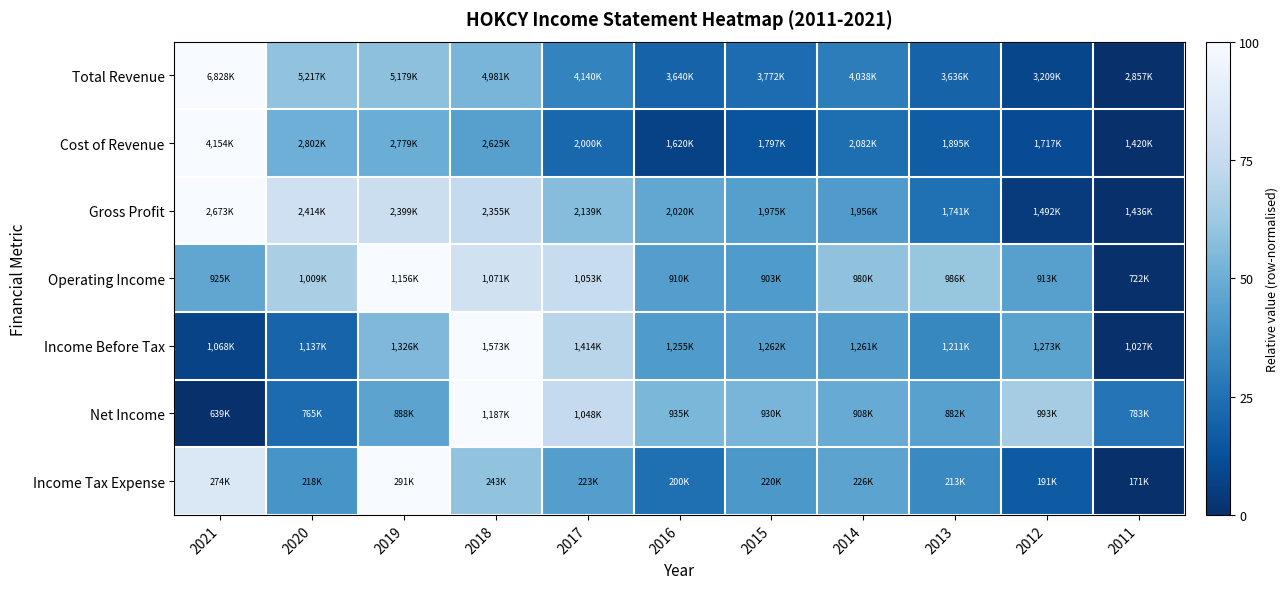

How many distinct data groups are displayed?

7